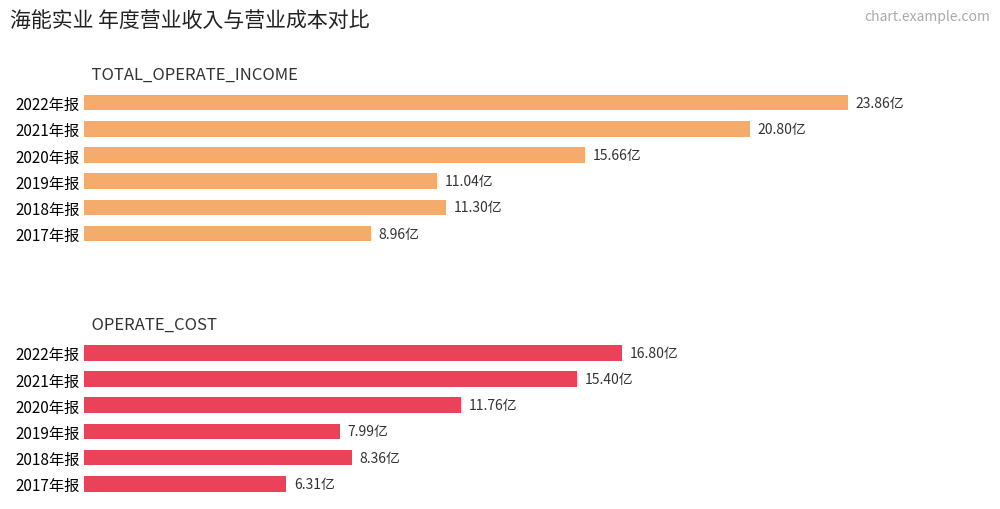

List the series in order of their peak value, lowest first.

OPERATE_COST, TOTAL_OPERATE_INCOME